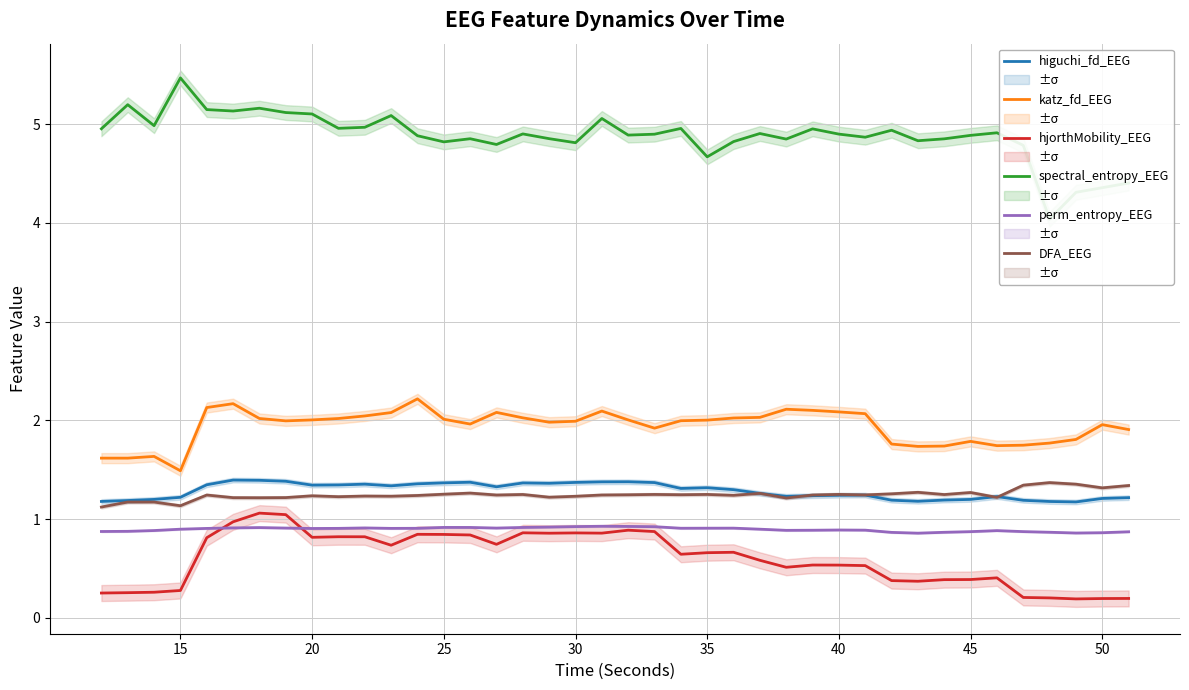

True or false: higuchi_fd_EEG and katz_fd_EEG intersect in this chart.

False